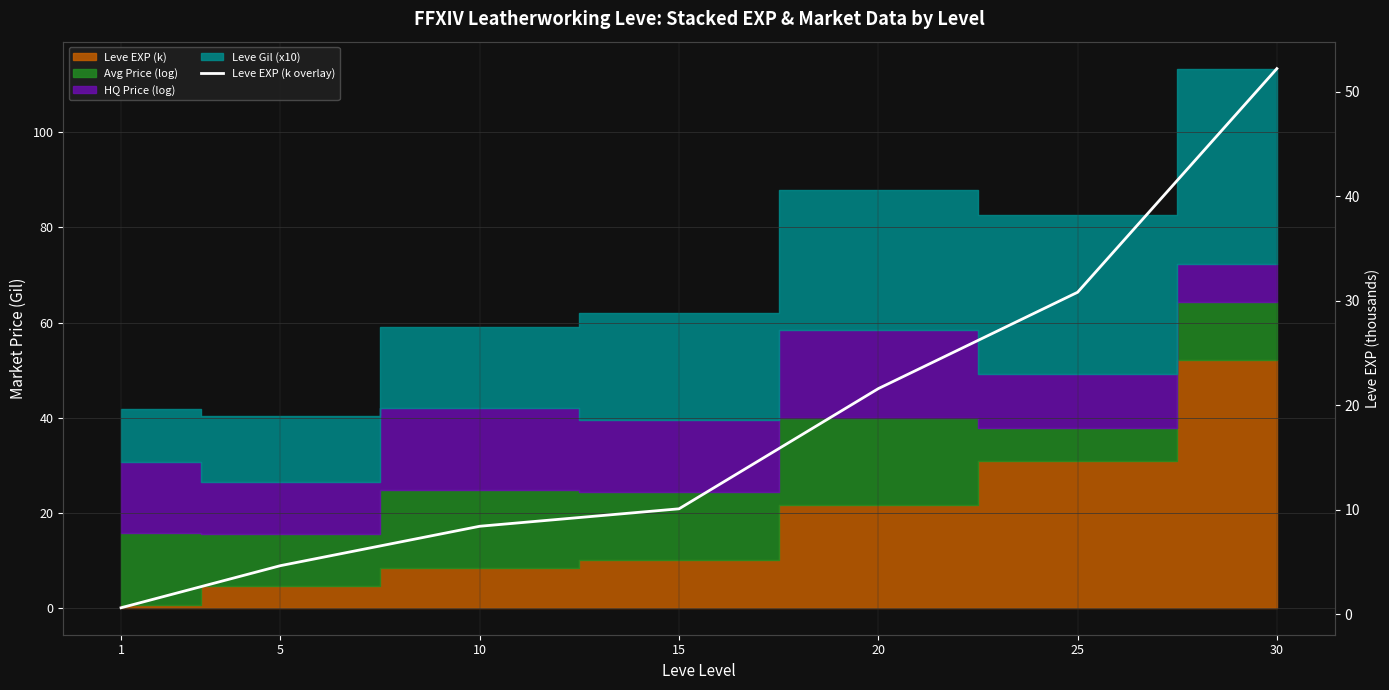

True or false: the data shows 19.2 at 30.

False